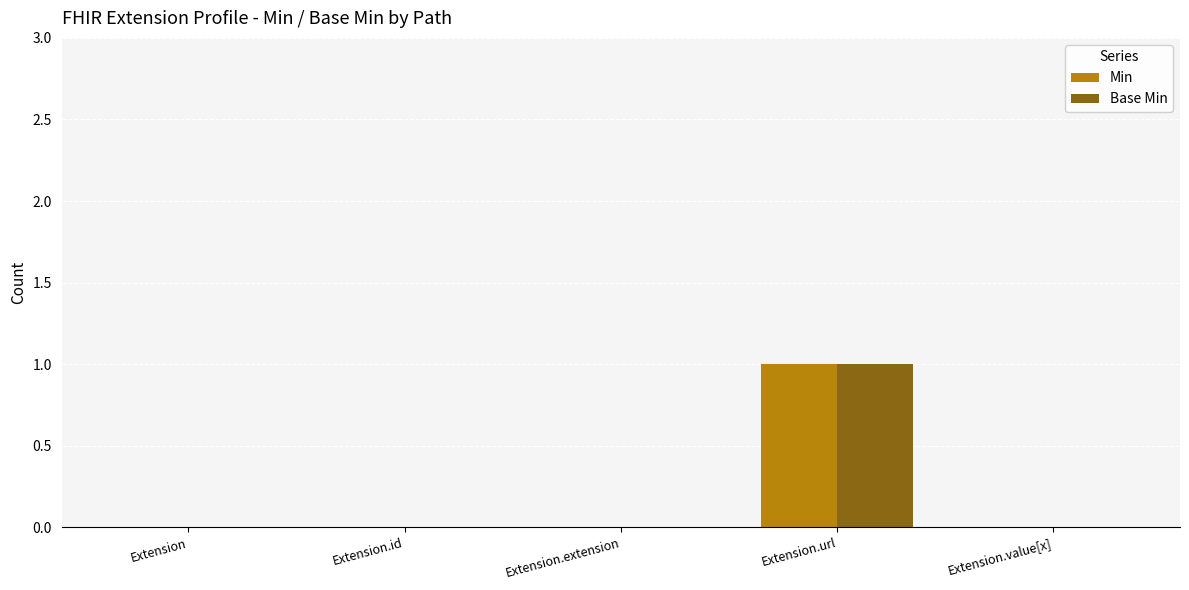

How many groups of bars are there?

5